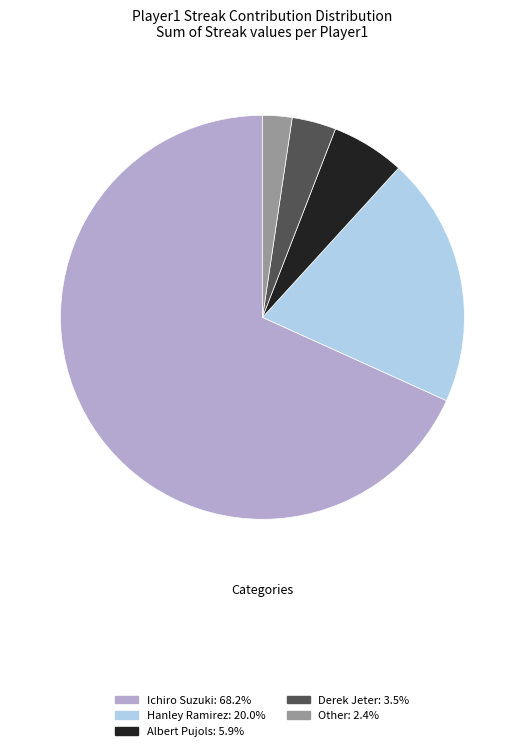

Combined, do Albert Pujols: 5.9% and Hanley Ramirez: 20.0% account for over 50%?

No